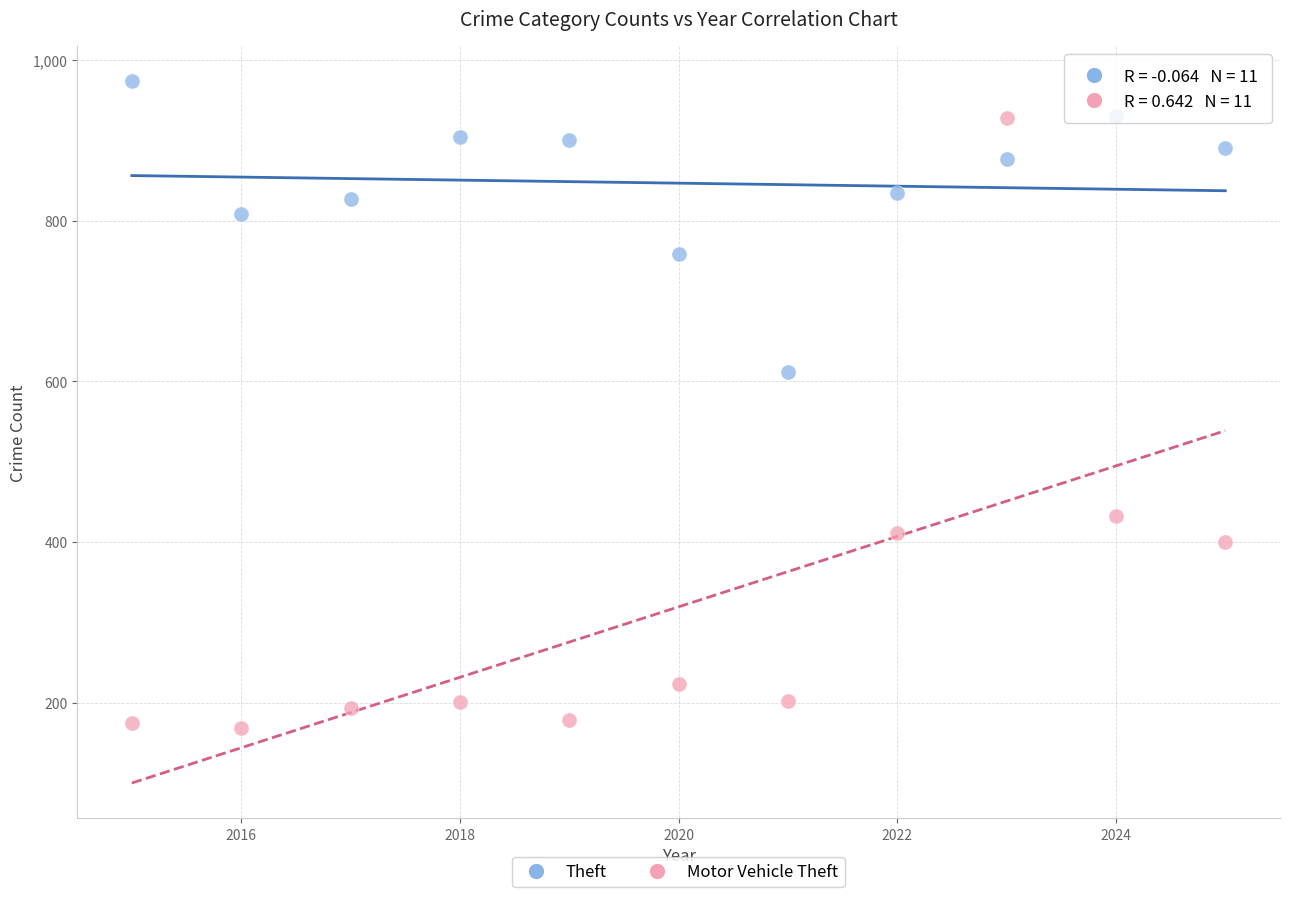

In the Motor Vehicle Theft series, what Y value is closest to 548?

432